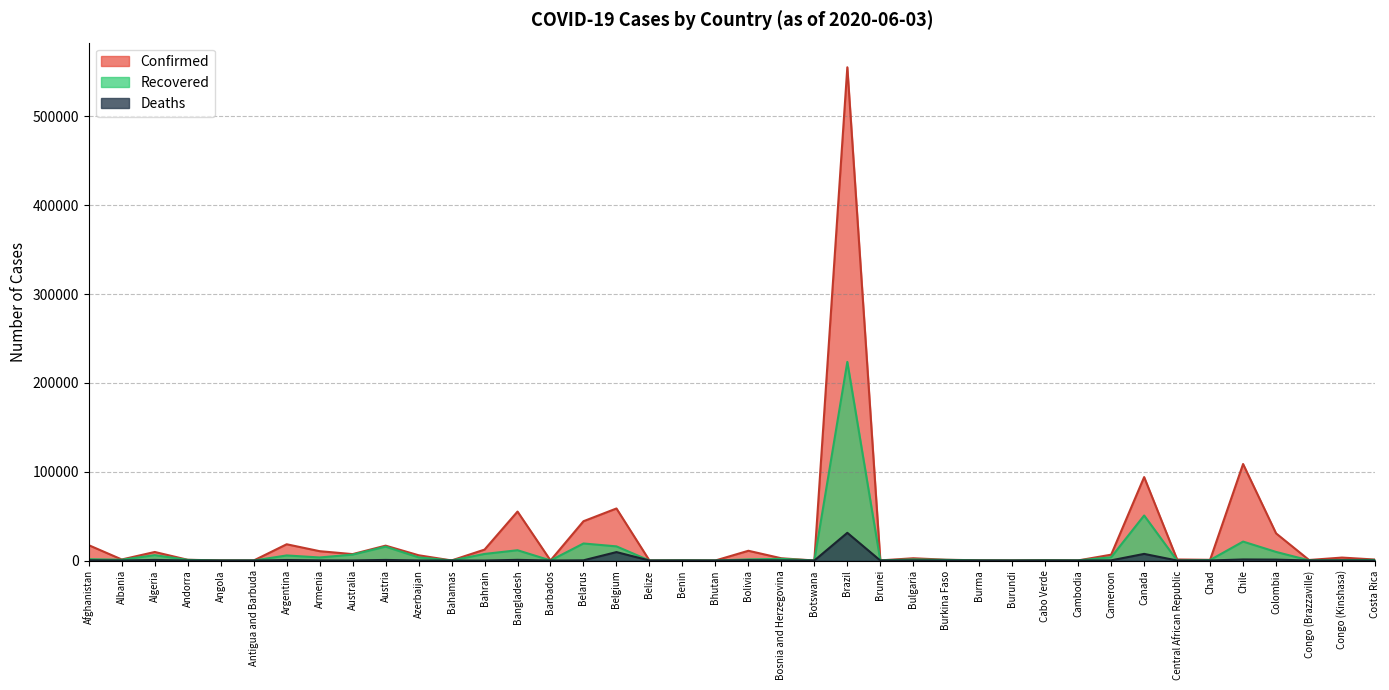

Rank the series by their maximum value, from lowest to highest.

Deaths, Recovered, Confirmed